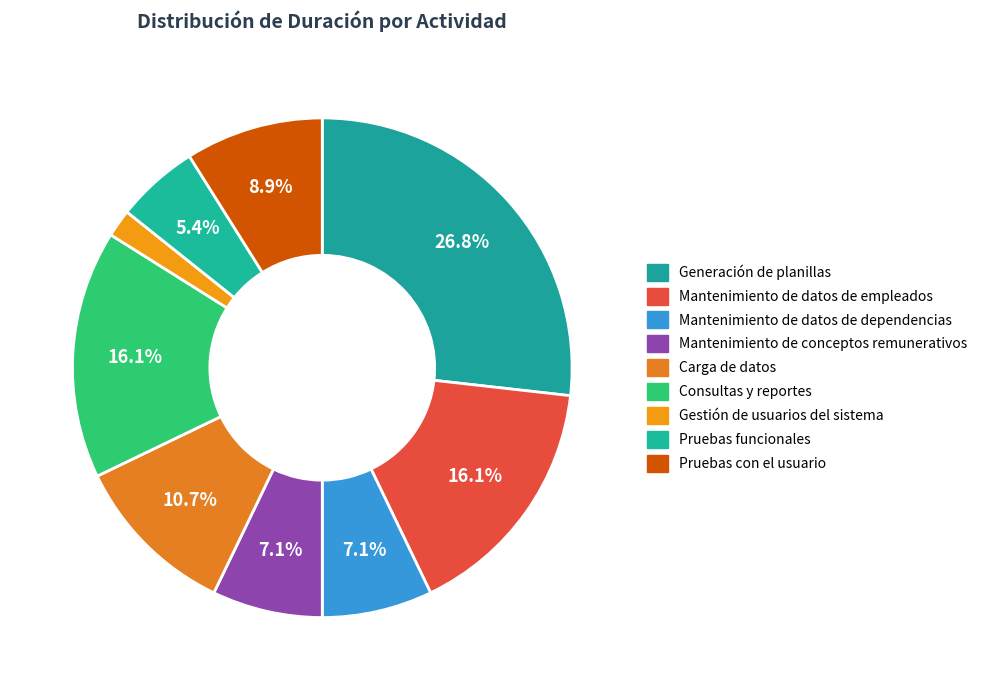

How many segments does this pie chart have?

9